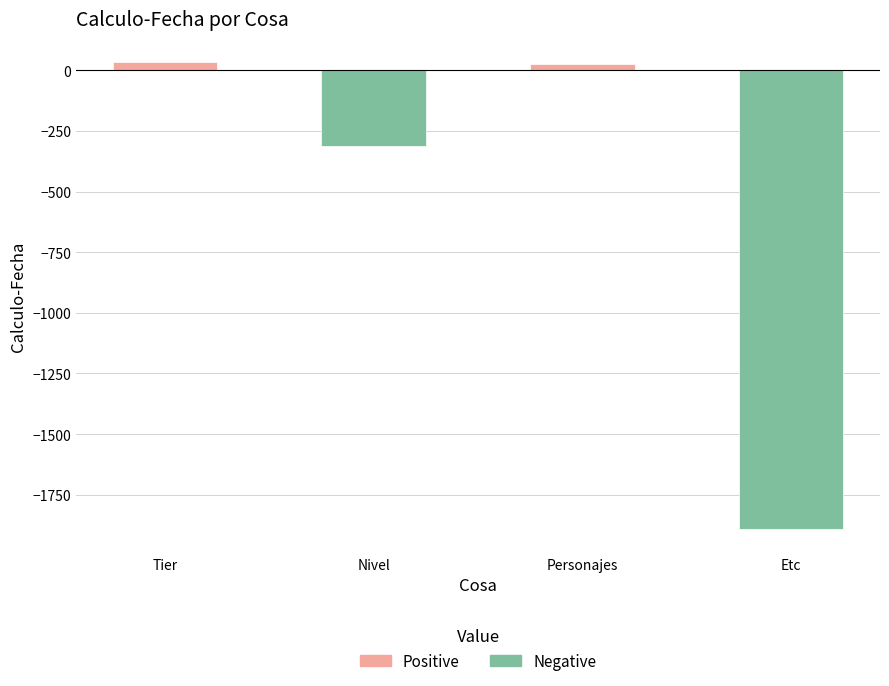

What is the smallest value displayed?

-1893